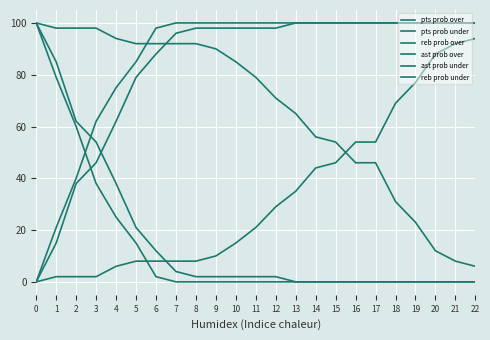

Which series has the largest total across all categories?

reb prob under